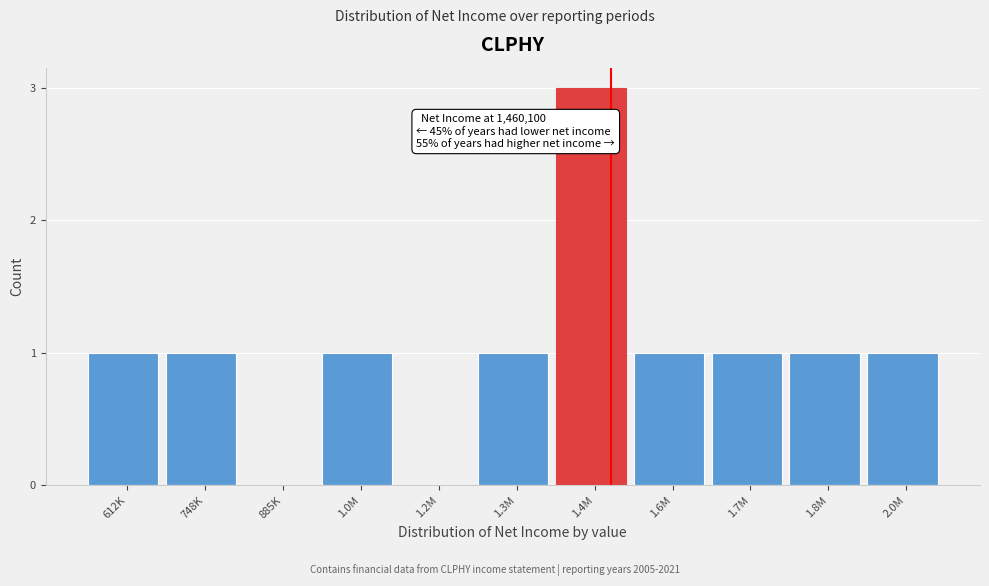

Reading right to left, what are all the values shown in this chart?

2.0M=1	1.8M=1	1.7M=1	1.6M=1	1.4M=3	1.3M=1	1.2M=0	1.0M=1	885K=0	748K=1	612K=1